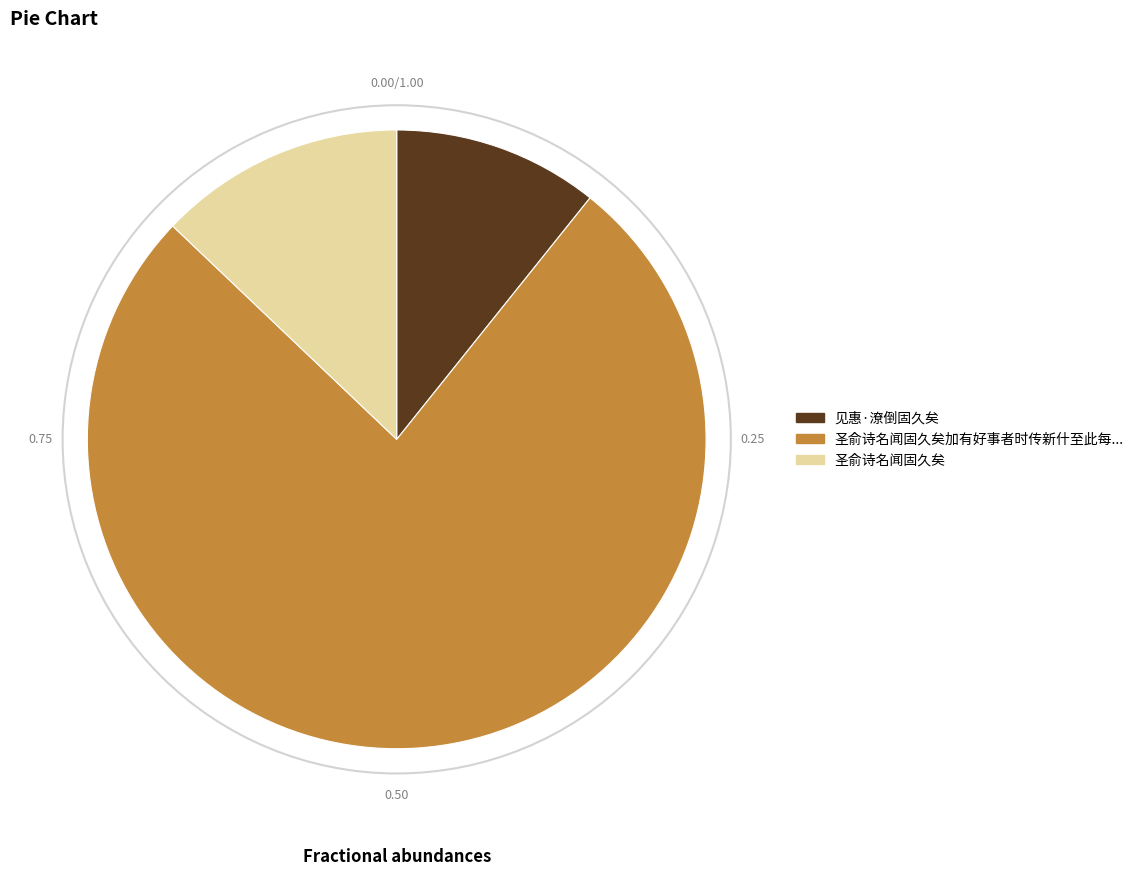

Is it true that 见惠·潦倒固久矣 is 11% of the pie?

True